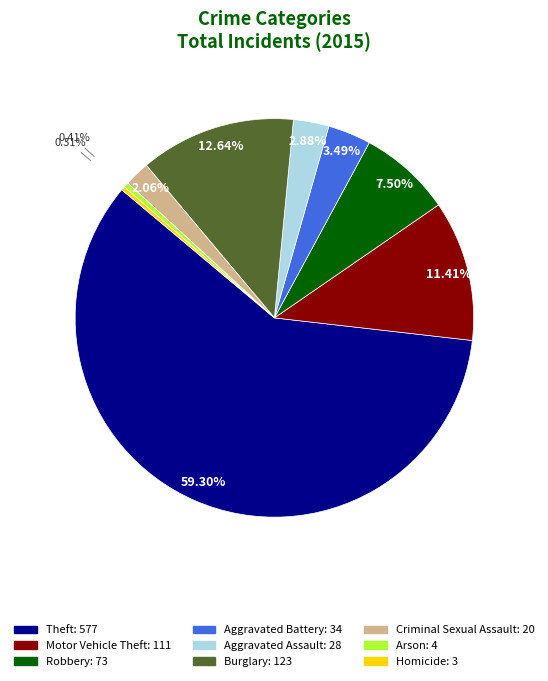

Which slice represents more than half of the pie?

Theft